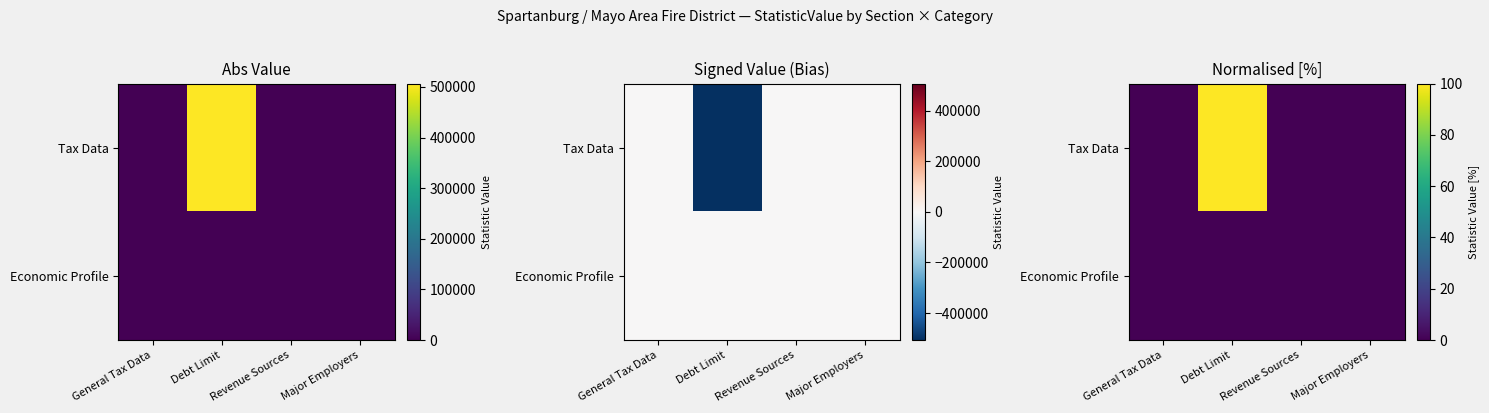

Which series has the largest total across all categories?

Tax Data